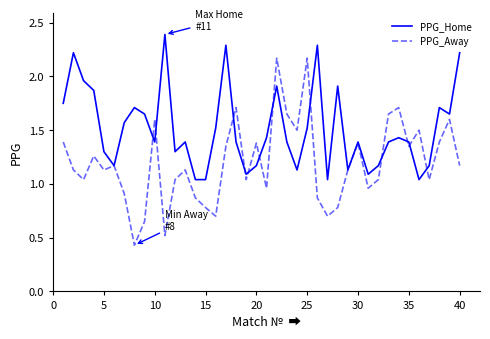

Count the number of data series in this chart.

2